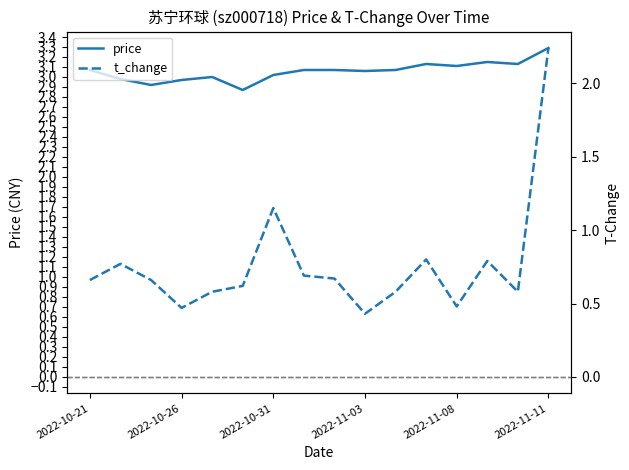

True or false: price has a value of 3.0 at 2022-10-26.

True